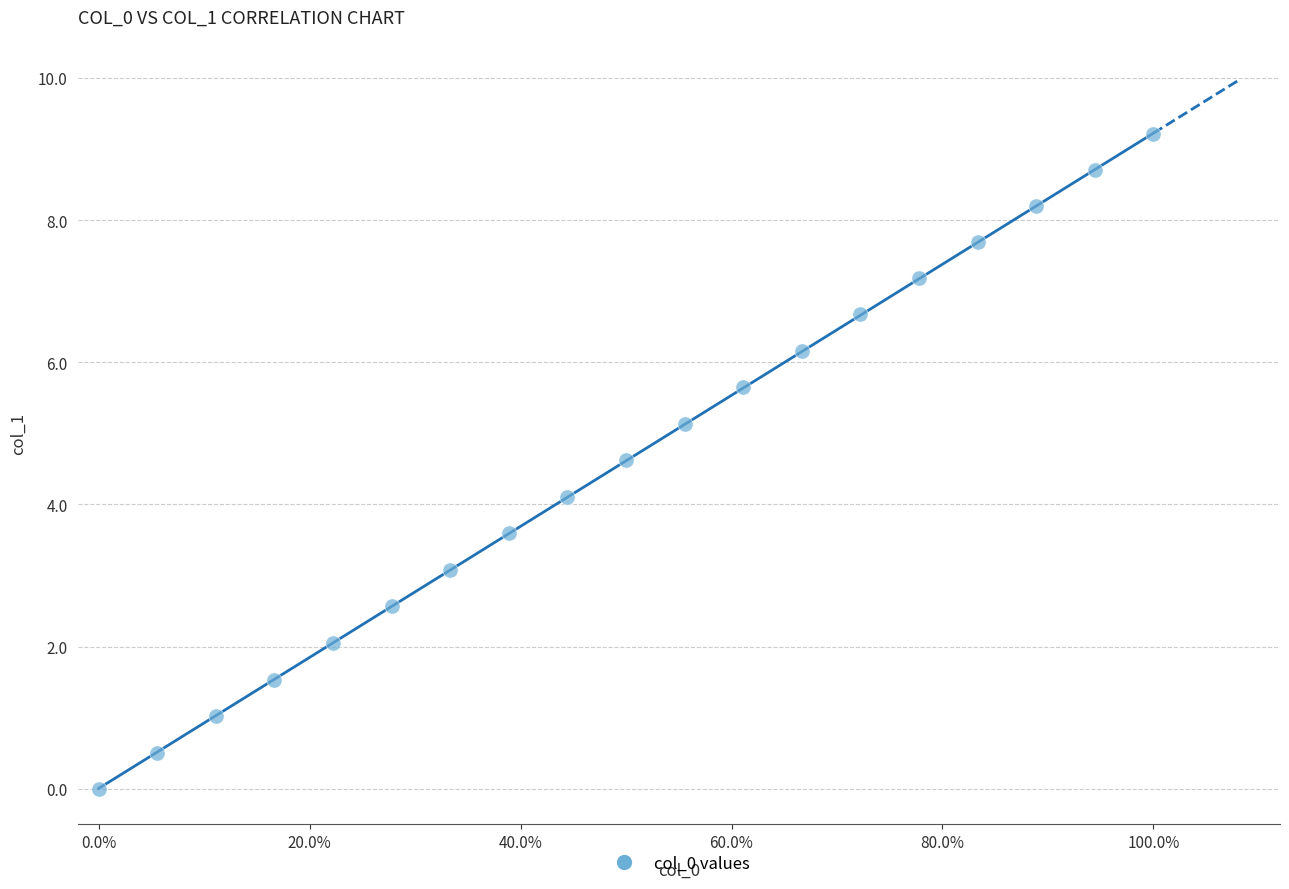

What is the range of X values (max minus min)?

1.0